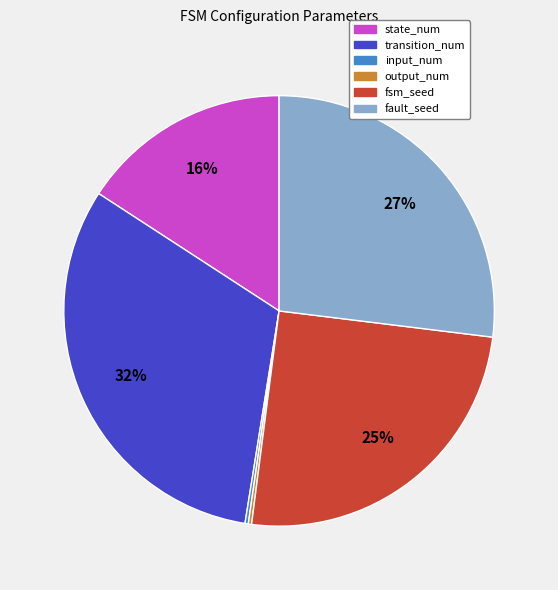

Between transition_num and fault_seed, which is larger?

transition_num